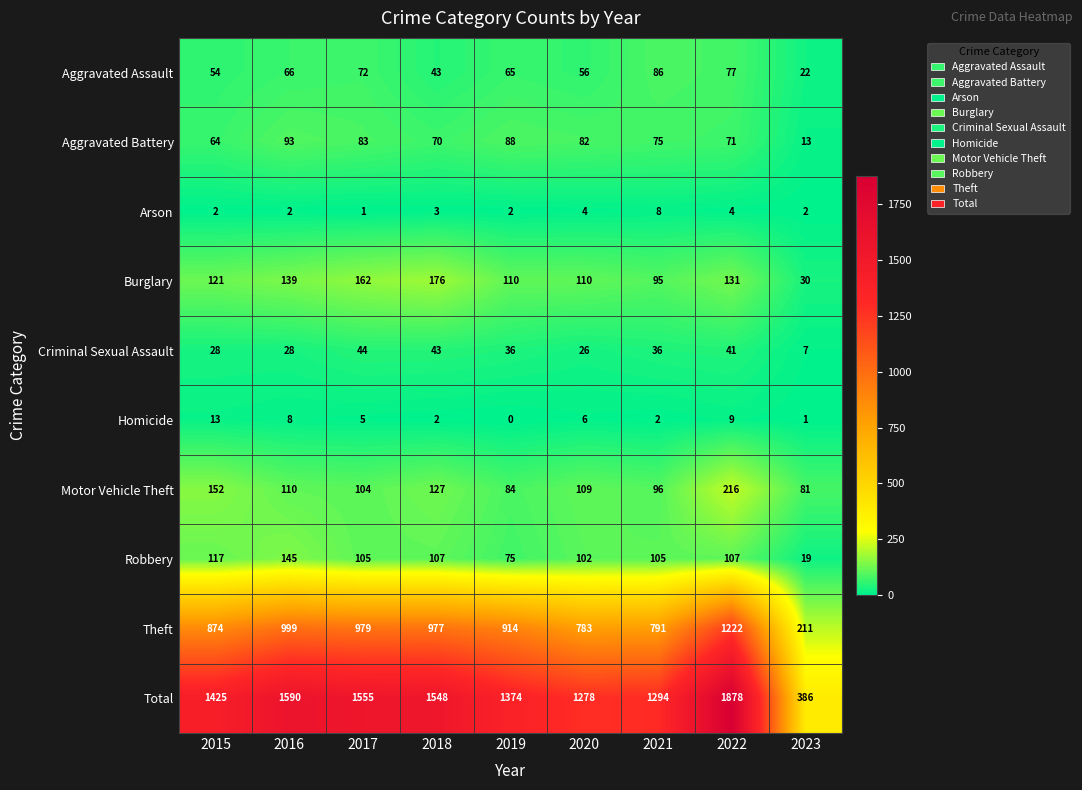

What is the spread (max minus min) of values at 2016?

1588